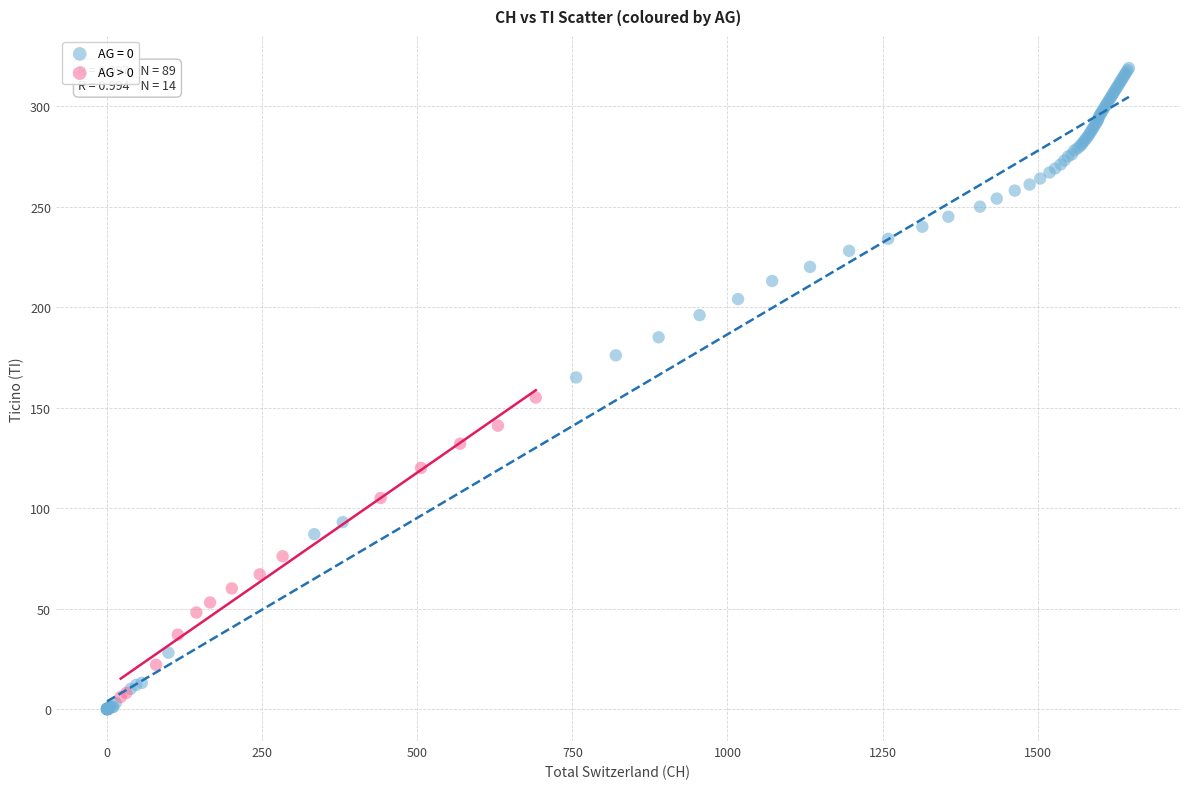

Which series has the widest spread of Y values?

AG = 0